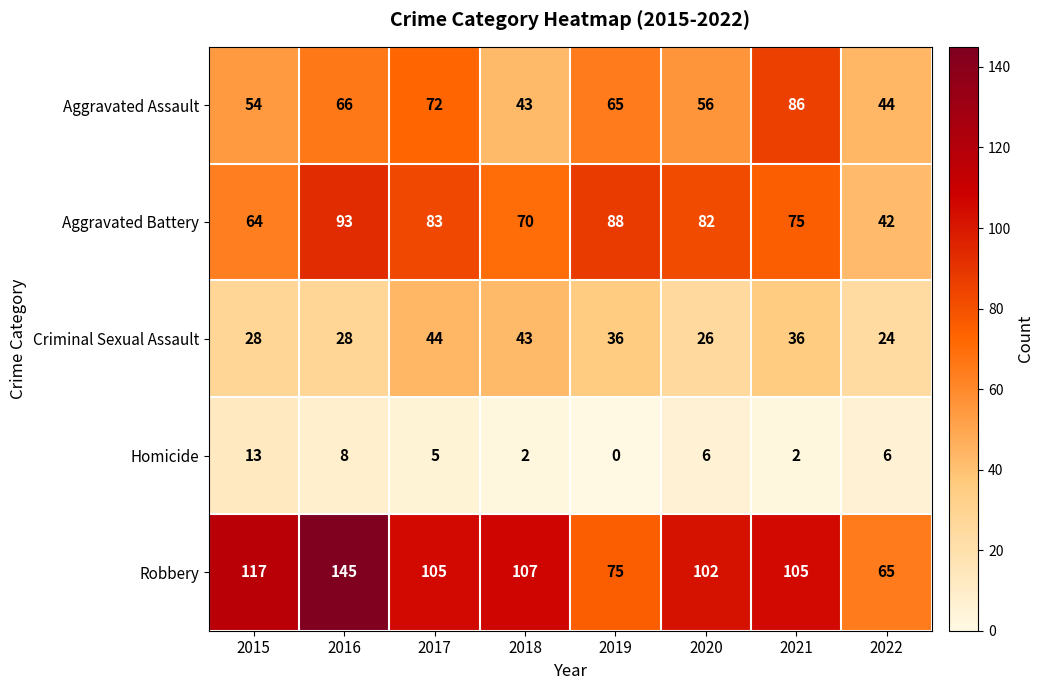

Count the number of categories in the chart.

8